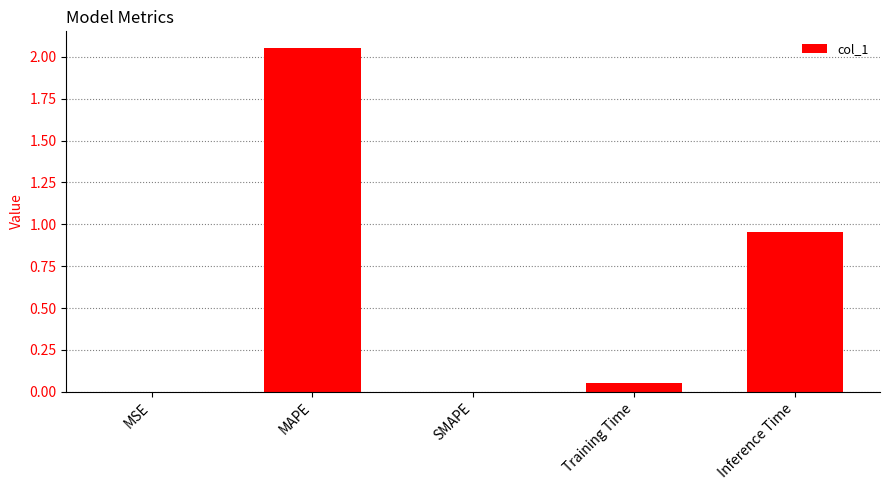

At which label is the value closest to 1?

Inference Time